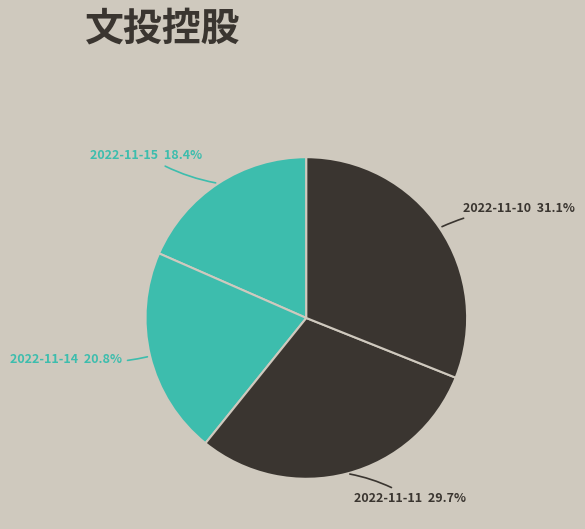

To the nearest percent, what percentage of the pie is 2022-11-10?

31%